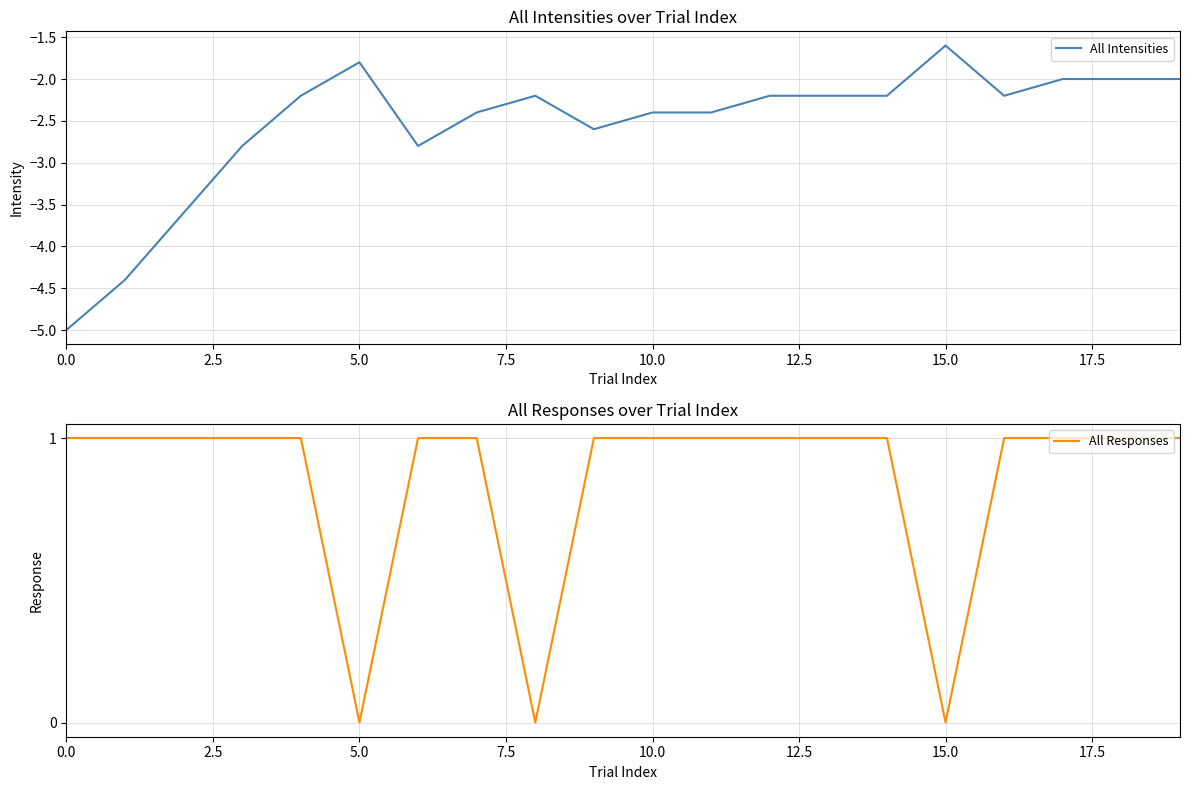

How many distinct data groups are displayed?

2